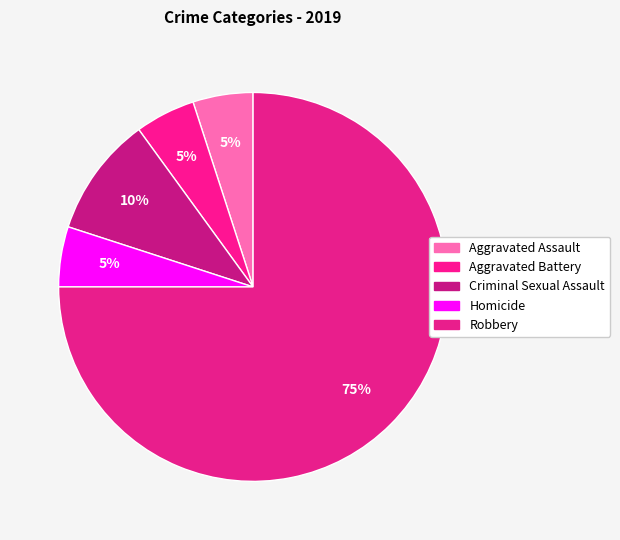

Is it true that Aggravated Battery is 19% of the pie?

False